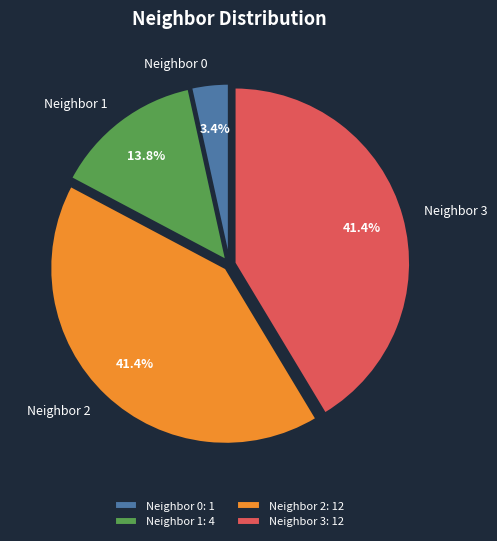

Is there a majority slice in this chart?

No